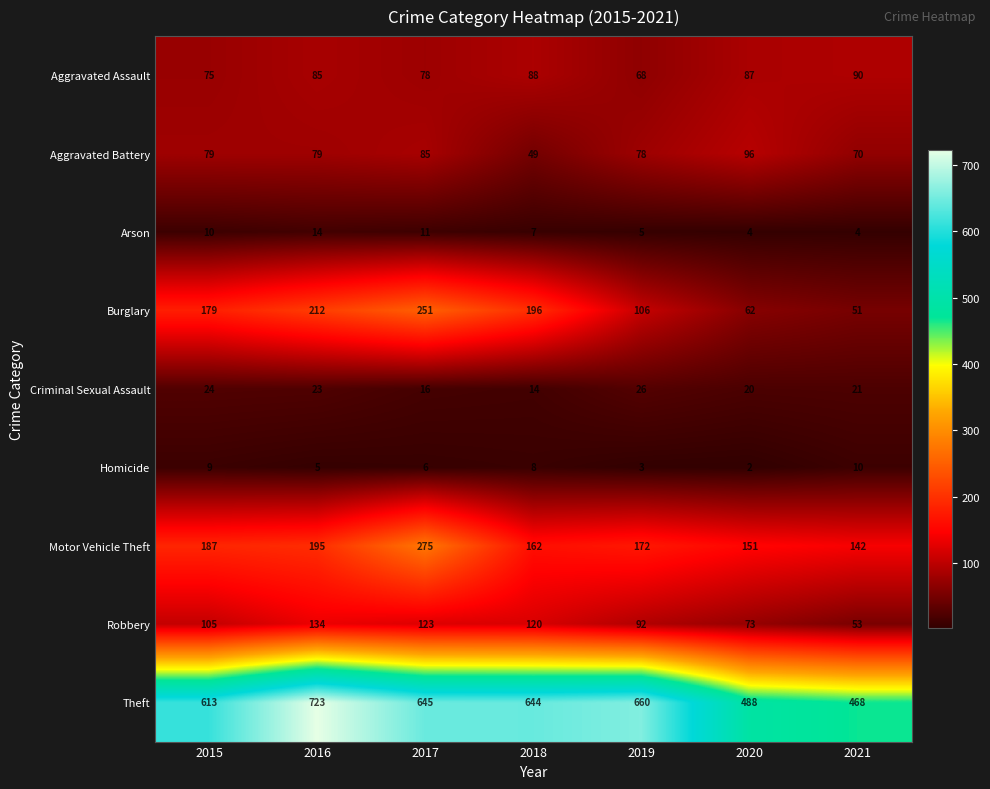

At 2020, list the series in order from smallest to largest.

Homicide, Arson, Criminal Sexual Assault, Burglary, Robbery, Aggravated Assault, Aggravated Battery, Motor Vehicle Theft, Theft